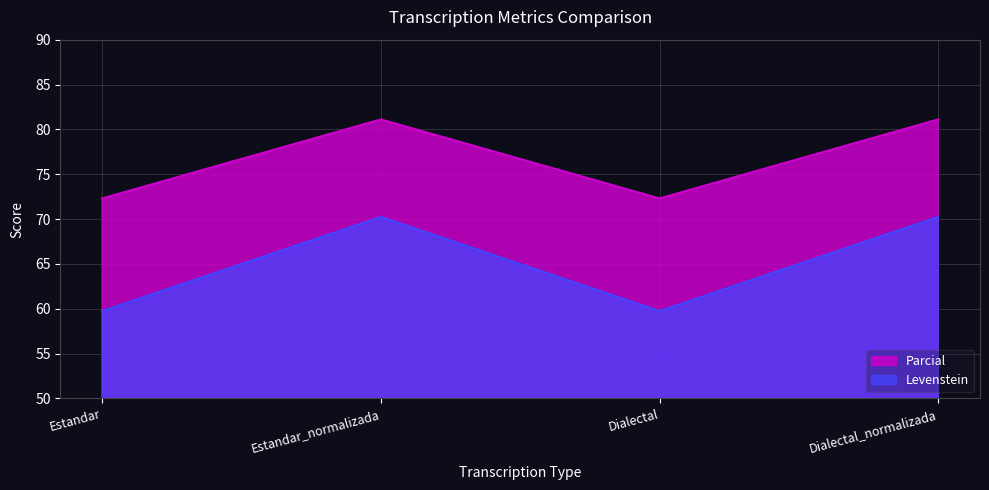

At how many categories does at least one series exceed 60?

4